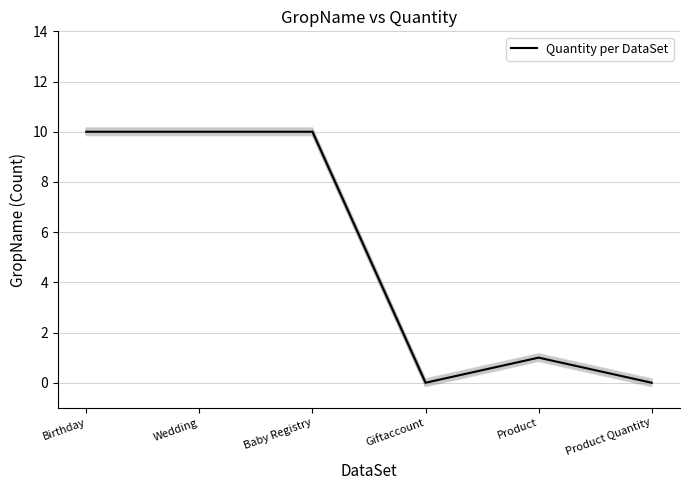

Reading left to right, what are all the values shown in this chart?

10	10	10	0	1	0